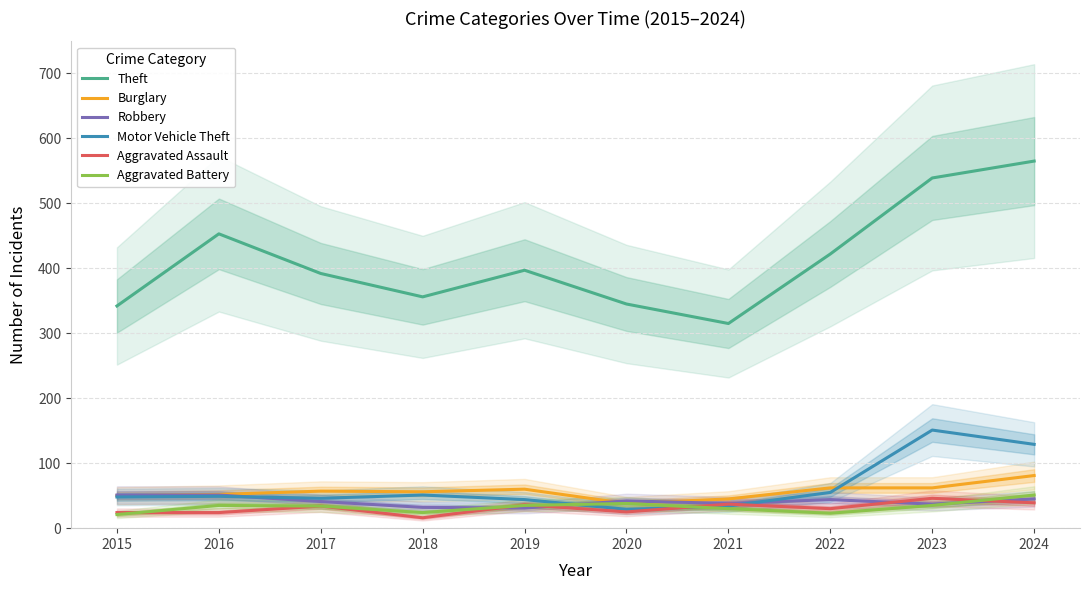

How many data points in Aggravated Assault are less than 34?

5